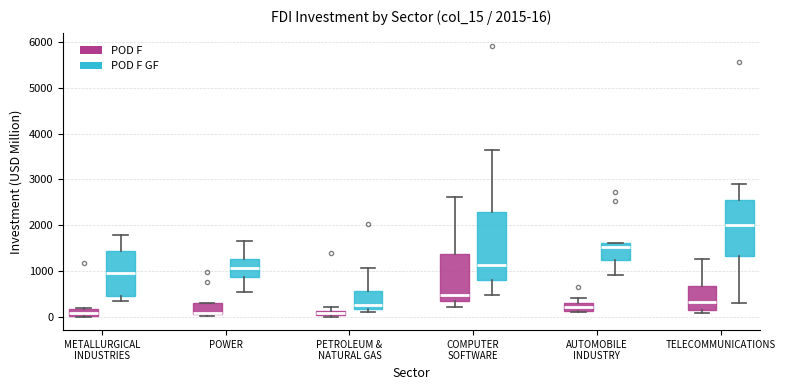

Which box is the tallest, from its lower edge to its upper edge?

COMPUTER SOFTWARE (POD F GF)